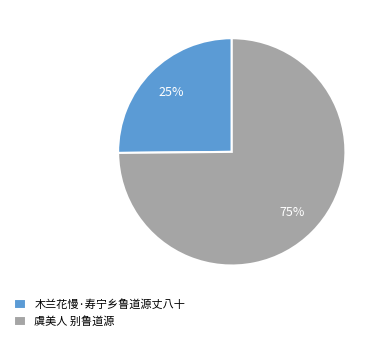

What is the smallest slice in the pie chart?

木兰花慢·寿宁乡鲁道源丈八十